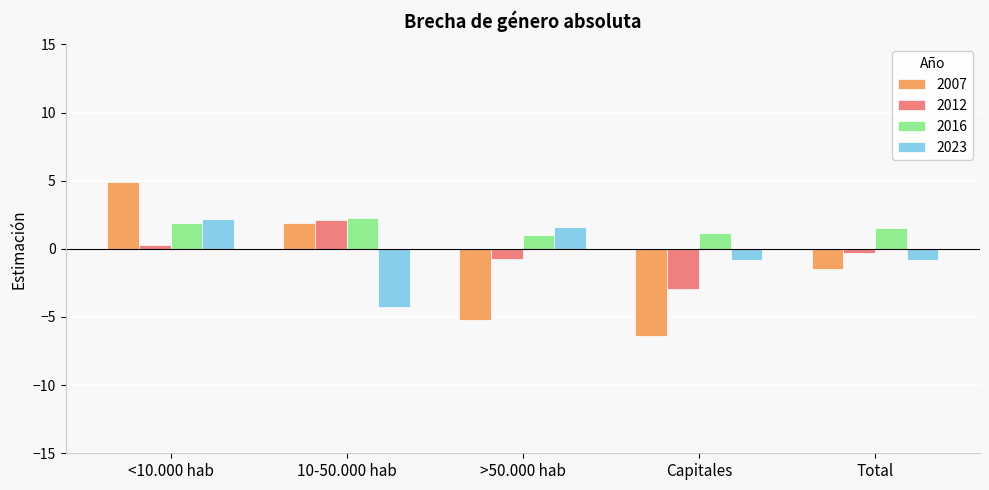

How many series are shown in this chart?

4